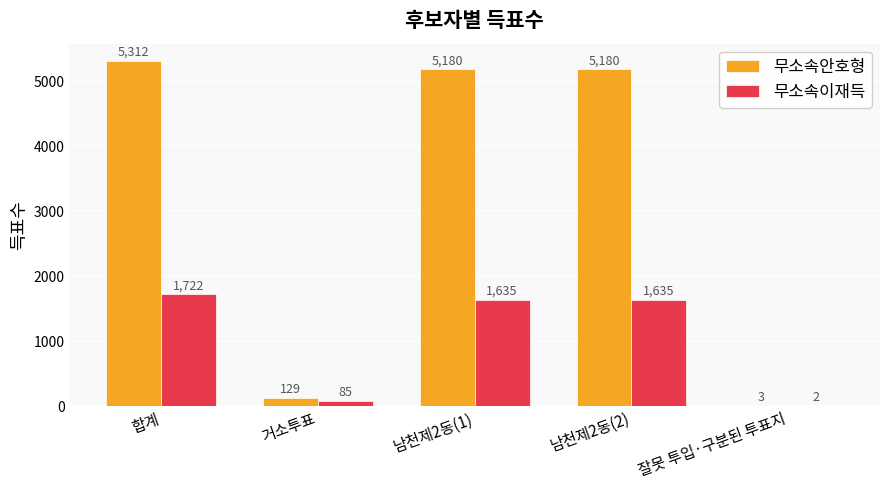

At which category is the sum across all series the highest?

합계